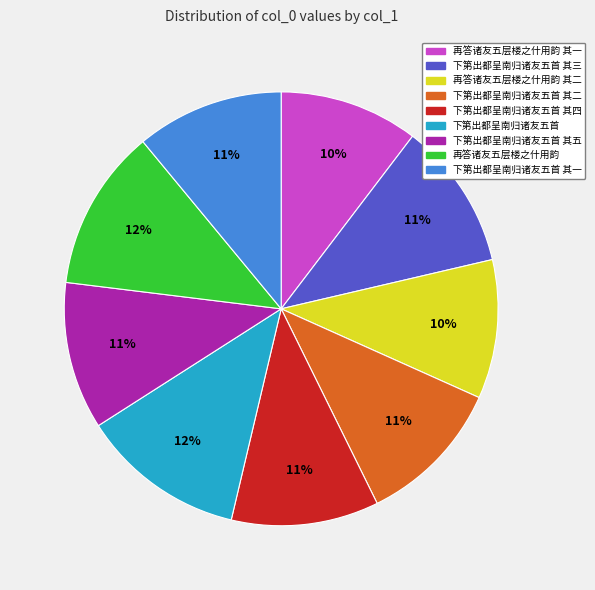

To the nearest percent, what is the average slice percentage?

11%